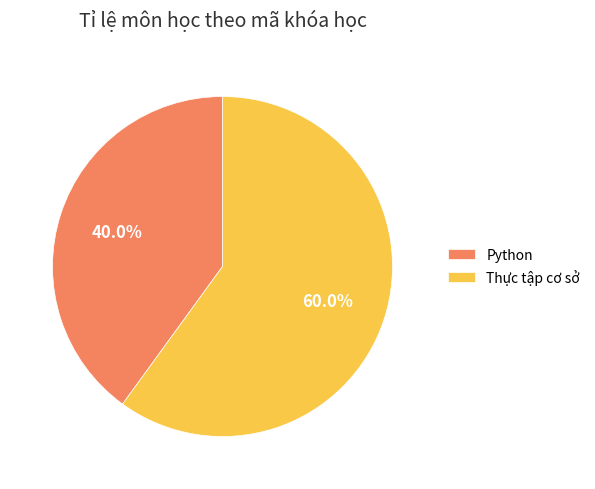

Combined, what portion of the pie is Thực tập cơ sở and Python?

100.0%